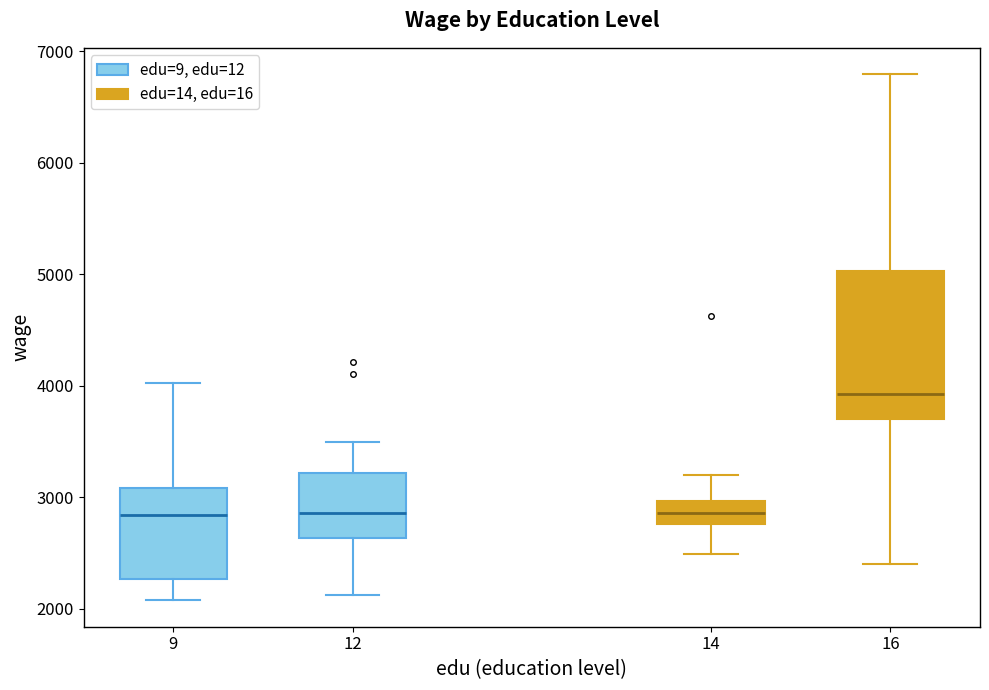

Reading left to right, read every box against the y-axis: the position of its median line, the range the box covers, and the ends of its whiskers. The values are not printed on the chart, so give them approximately, as read against the axis.

9: median 2800, box 2300 to 3100, whiskers 2100 to 4000
12: median 2900, box 2600 to 3200, whiskers 2100 to 3500
14: median 2900, box 2800 to 3000, whiskers 2500 to 3200
16: median 3900, box 3700 to 5000, whiskers 2400 to 6800